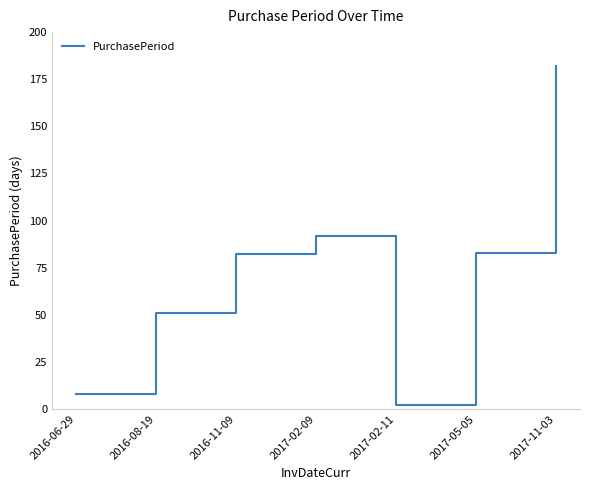

At which category does the data reach its first local peak?

2017-02-09